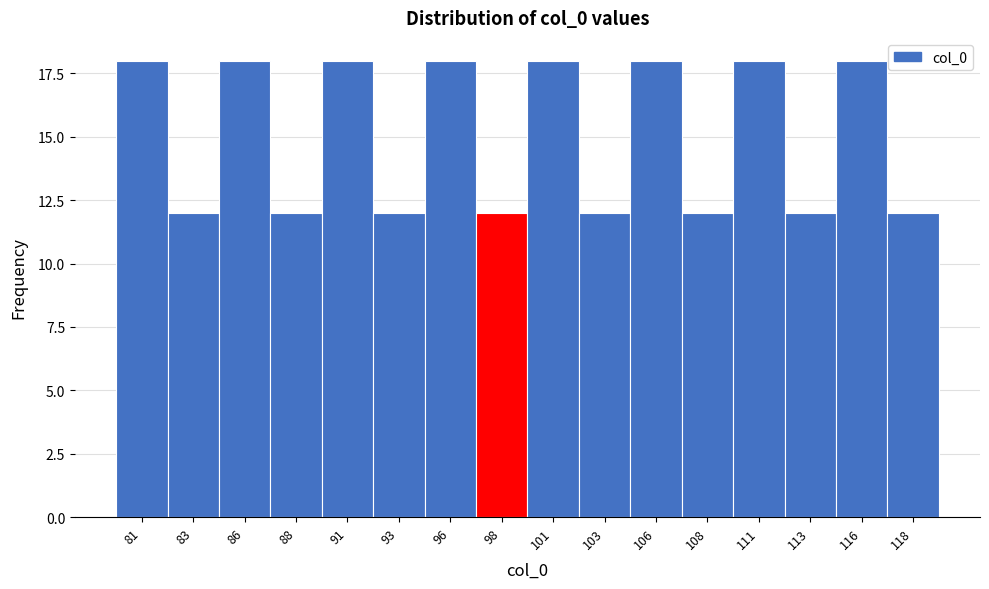

Reading left to right, extract all data points from this chart.

81=18	83=12	86=18	88=12	91=18	93=12	96=18	98=12	101=18	103=12	106=18	108=12	111=18	113=12	116=18	118=12